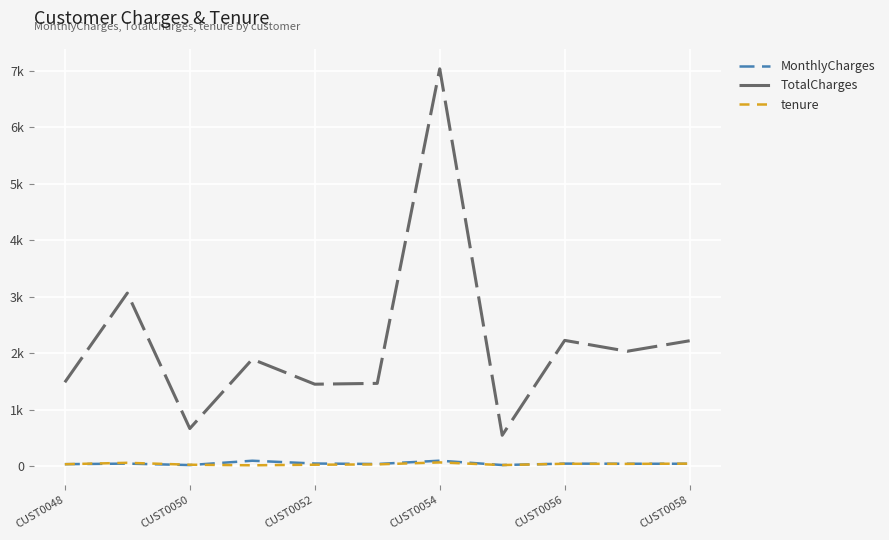

What are all the series names shown in the legend?

MonthlyCharges, TotalCharges, tenure